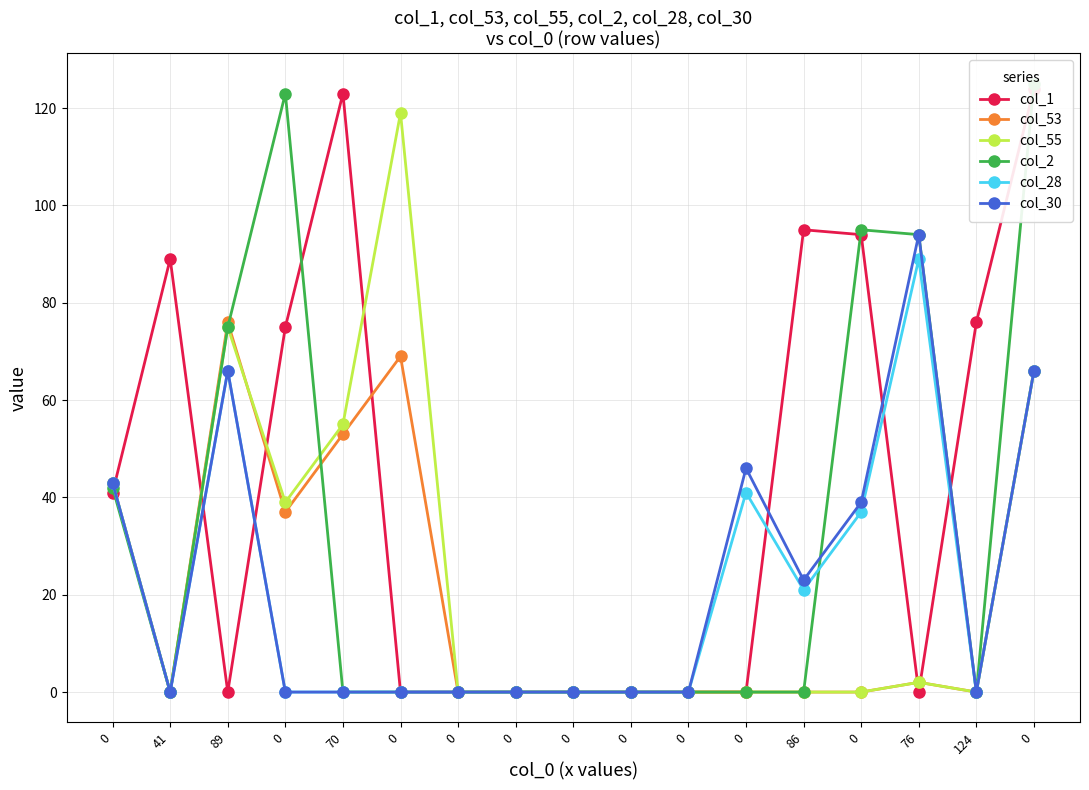

Rank the series at 0 from lowest to highest value.

col_1, col_2, col_53, col_55, col_28, col_30